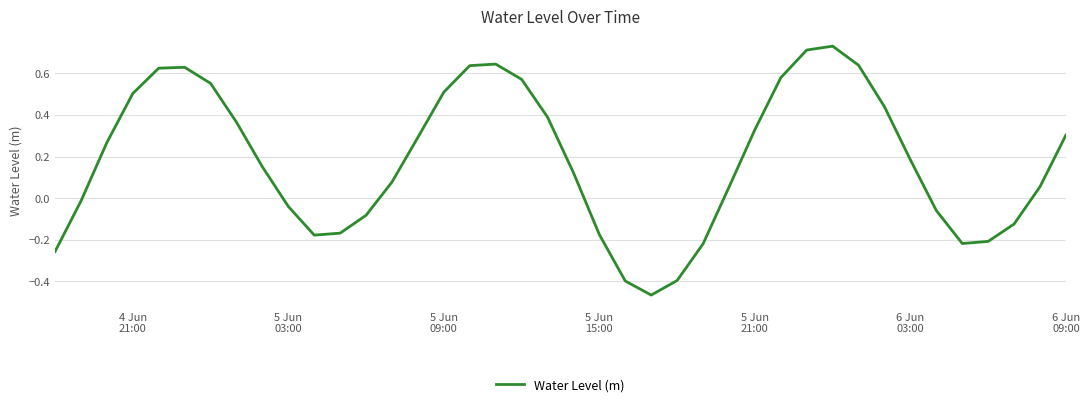

What is the difference between the maximum and minimum values?

1.2